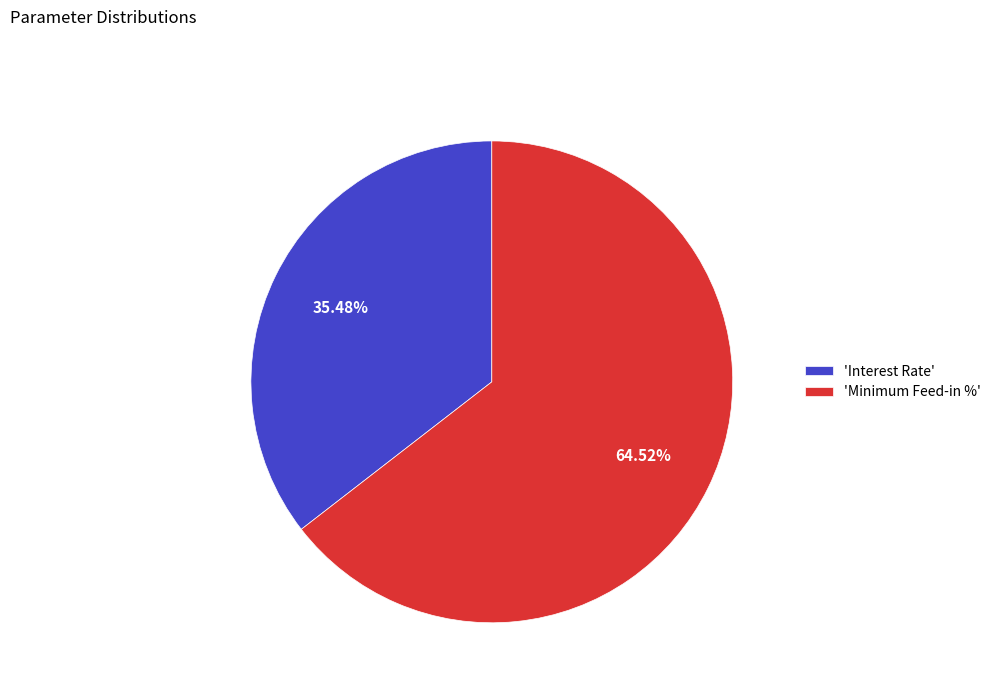

Is there a majority slice in this chart?

Yes